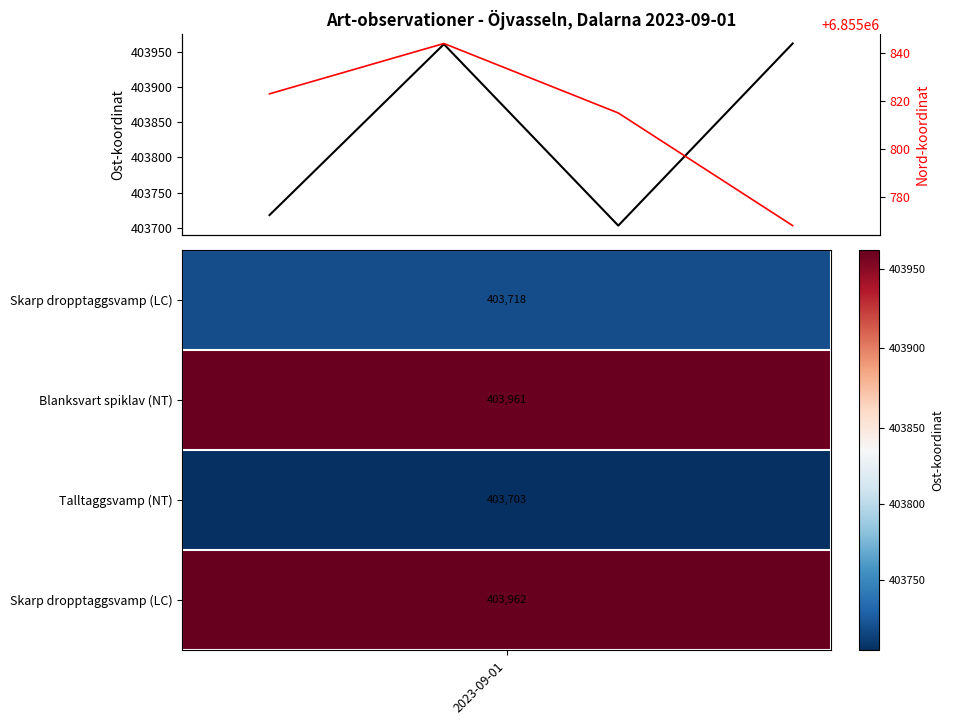

What is the sum of all Nord values?

27423250